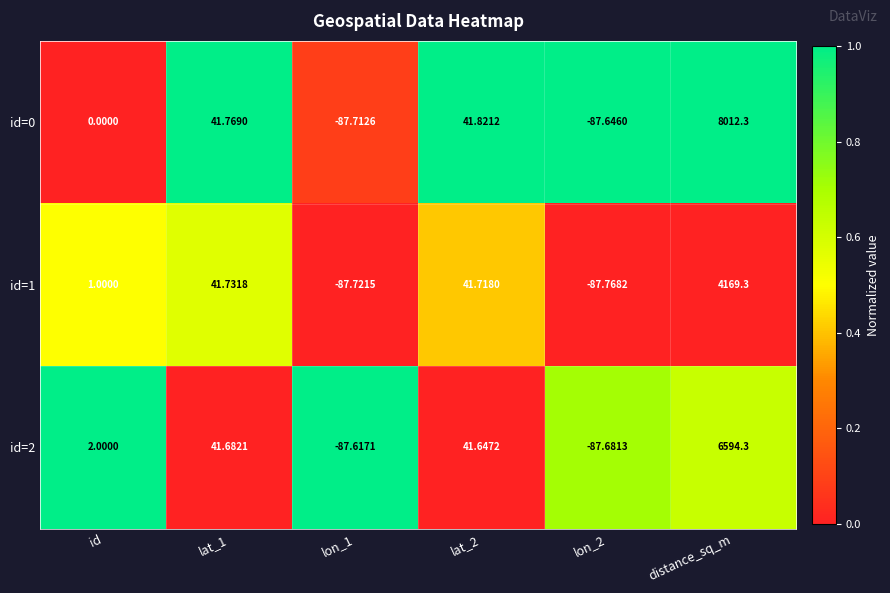

At which category does the chart reach its peak across all series?

distance_sq_m